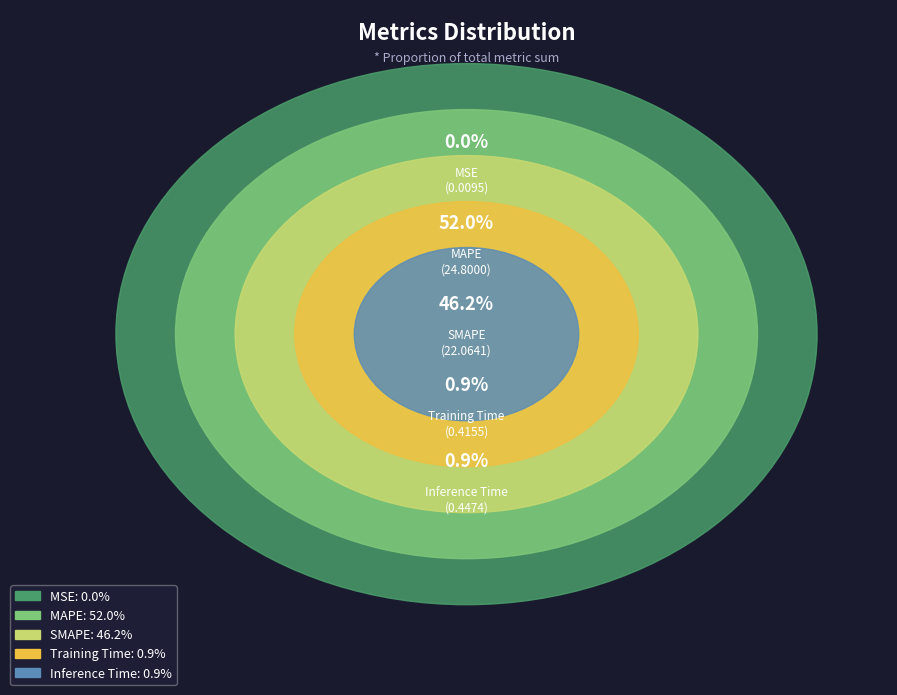

To the nearest percent, what is the difference between the SMAPE and MSE slice percentages?

46%